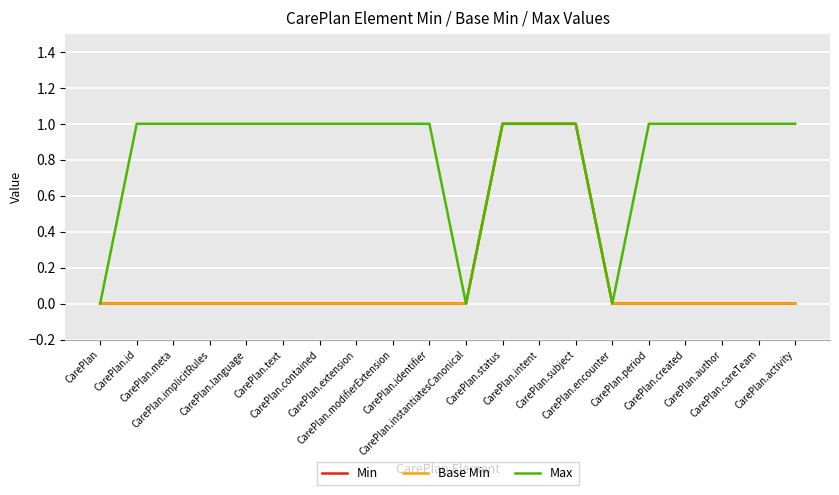

Between CarePlan.intent and CarePlan.careTeam, which series saw the biggest shift?

Min